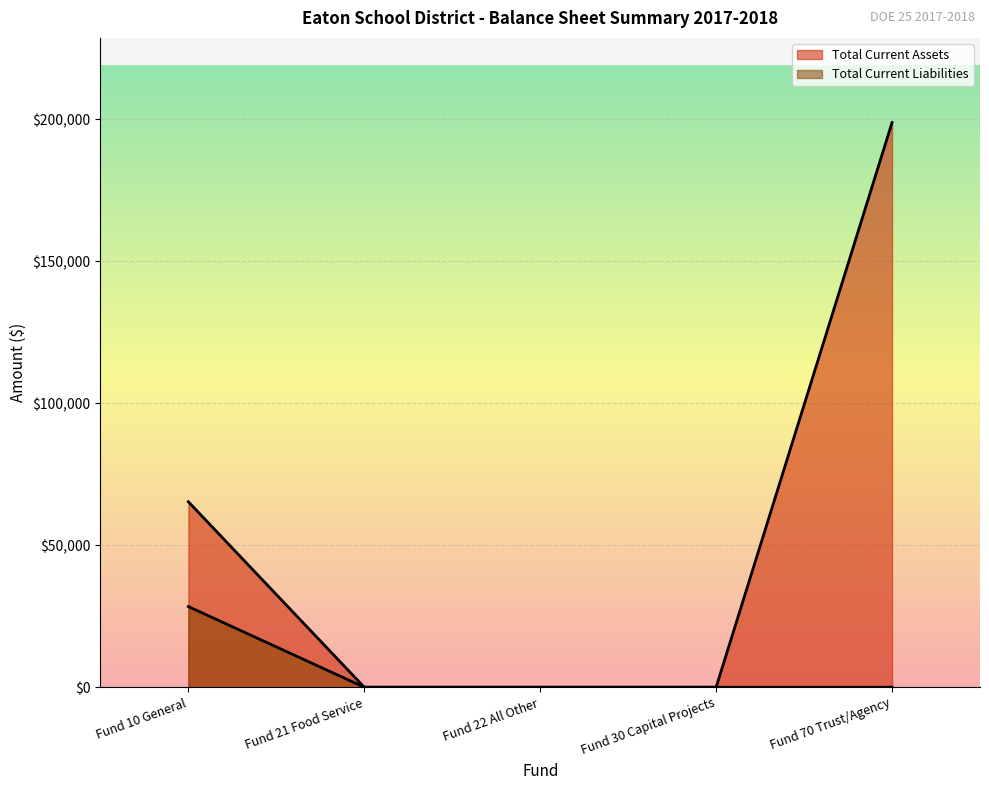

Which series has the largest total across all categories?

Total Current Assets